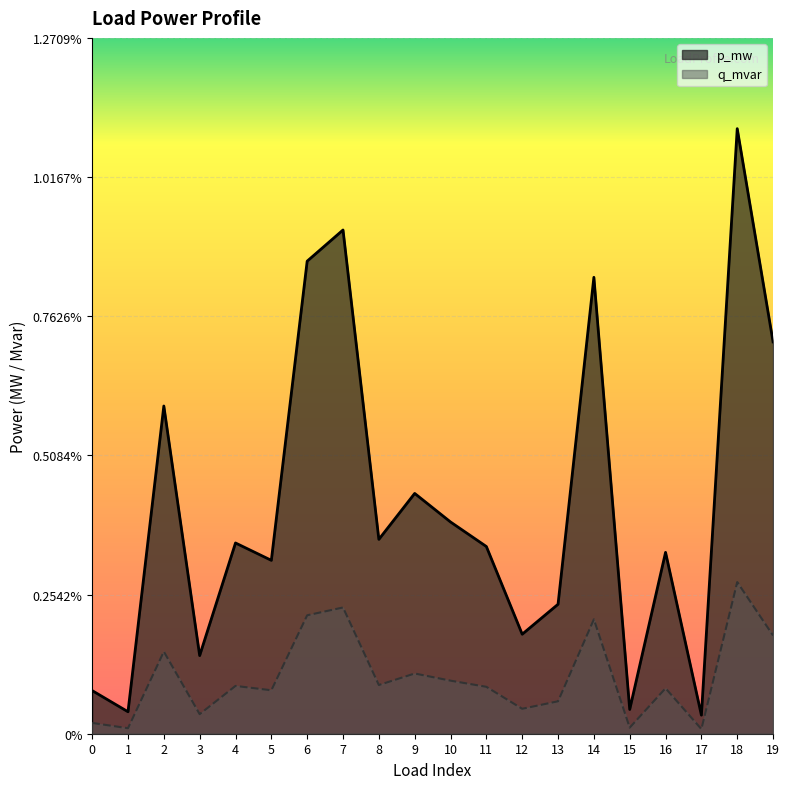

List the series in order of their overall mean, lowest first.

q_mvar, p_mw